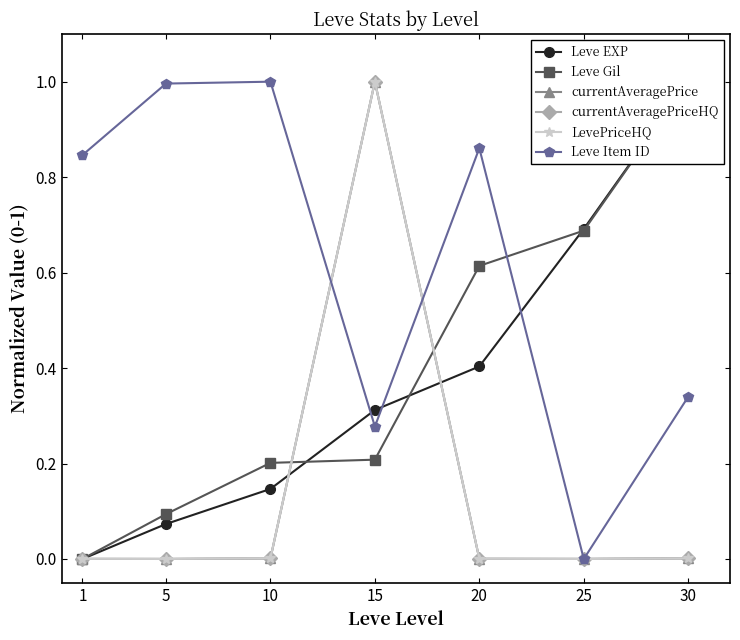

Which category has the highest value in the Leve EXP series?

30